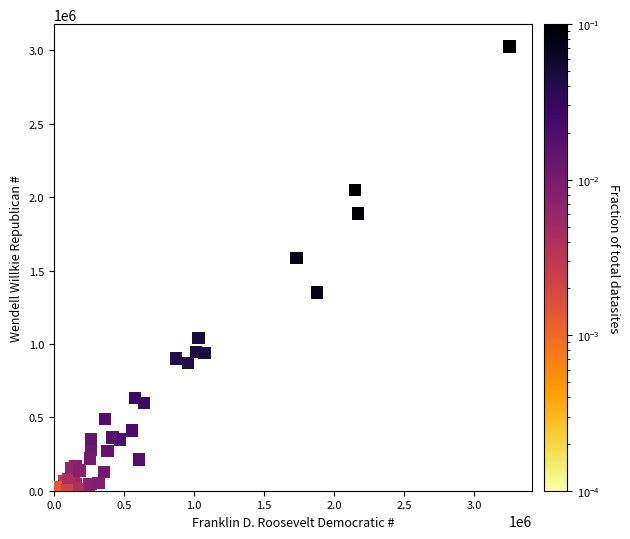

What Y value in the scatter plot is closest to 1515919?

1586773